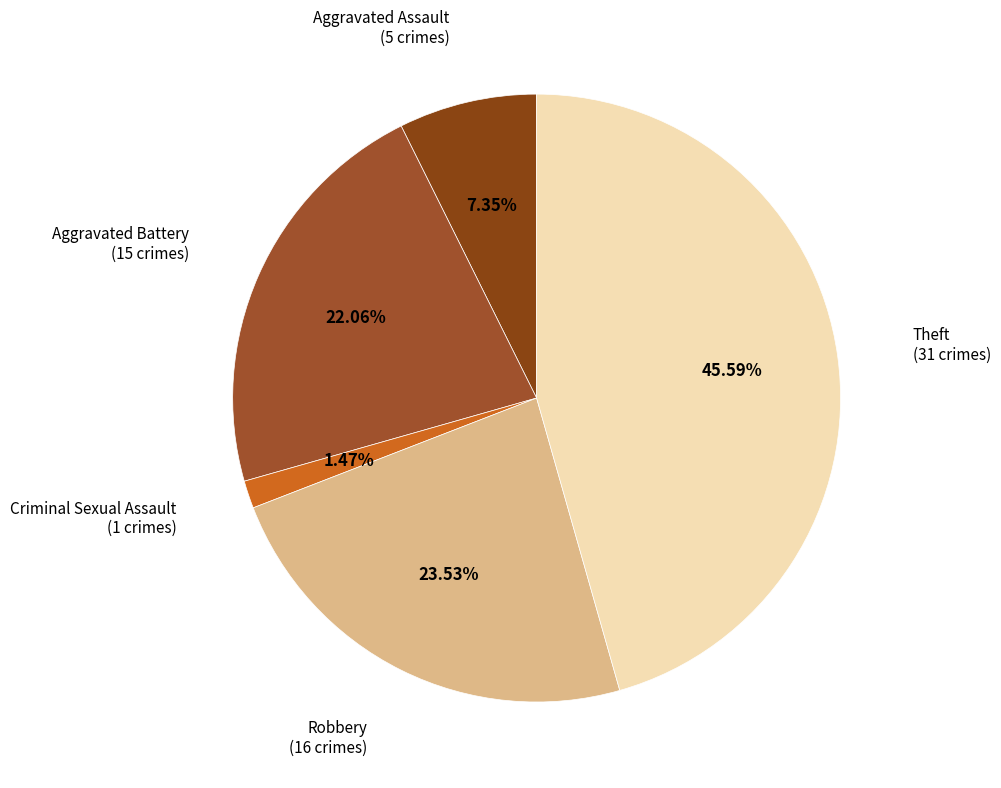

Rank the categories by value from highest to lowest.

Theft (31 crimes), Robbery (16 crimes), Aggravated Battery (15 crimes), Aggravated Assault (5 crimes), Criminal Sexual Assault (1 crimes)